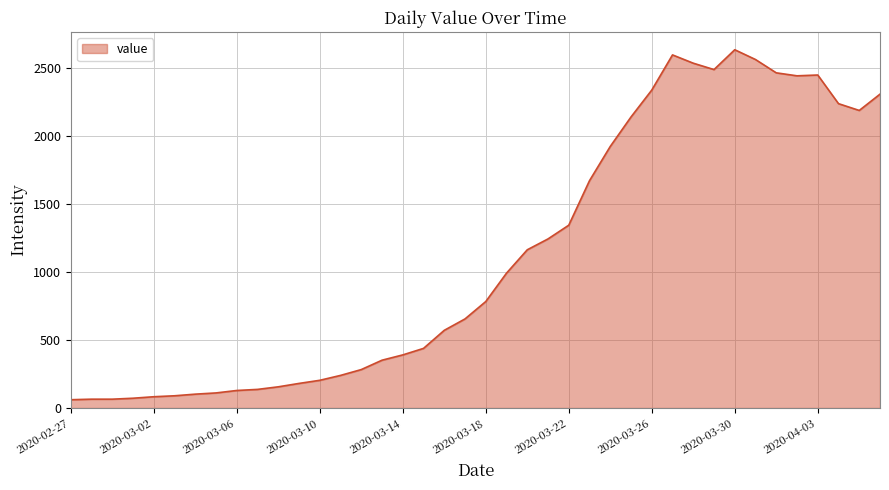

How many lines are shown in the chart?

1